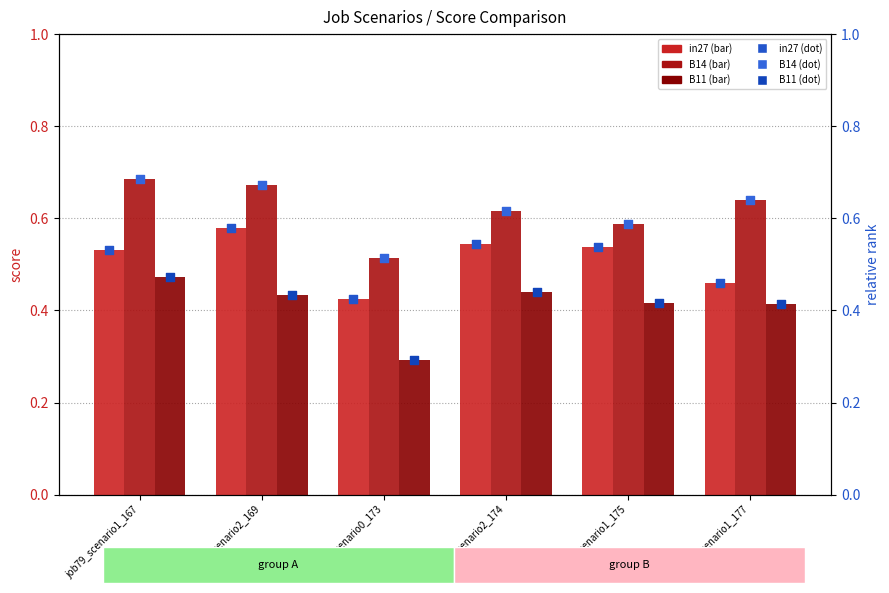

Which series contains the highest Y value?

B14